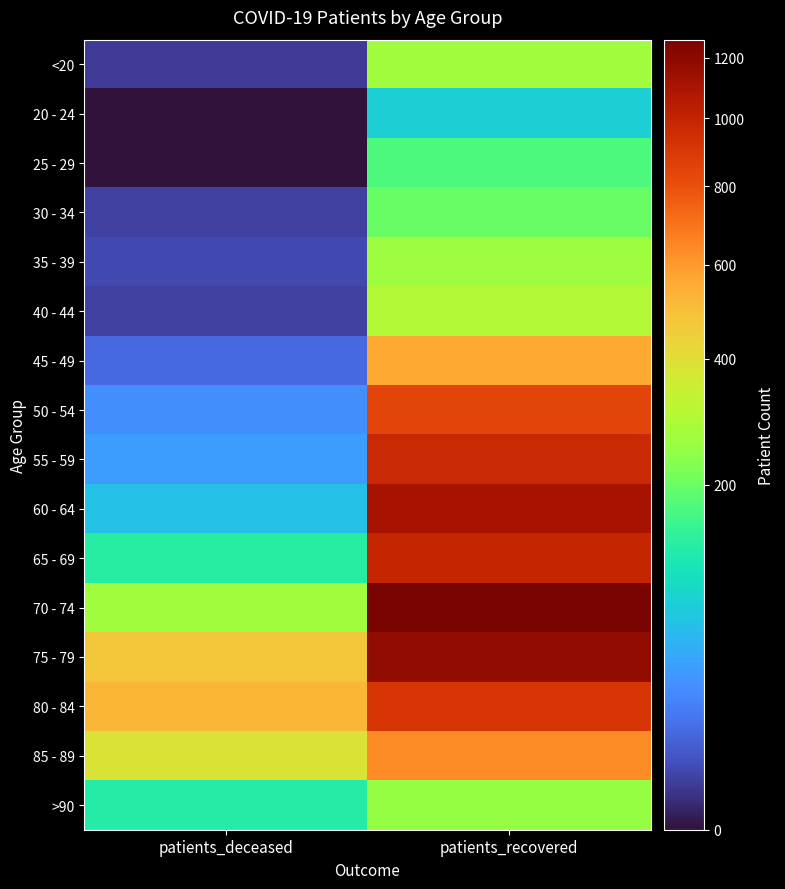

Reading left to right, extract all data points from this chart.

<20: patients_deceased=2	patients_recovered=270
20 - 24: patients_deceased=0	patients_recovered=80
25 - 29: patients_deceased=0	patients_recovered=172
30 - 34: patients_deceased=3	patients_recovered=198
35 - 39: patients_deceased=4	patients_recovered=264
40 - 44: patients_deceased=3	patients_recovered=300
45 - 49: patients_deceased=12	patients_recovered=563
50 - 54: patients_deceased=29	patients_recovered=841
55 - 59: patients_deceased=37	patients_recovered=969
60 - 64: patients_deceased=63	patients_recovered=1109
65 - 69: patients_deceased=131	patients_recovered=989
70 - 74: patients_deceased=268	patients_recovered=1263
75 - 79: patients_deceased=471	patients_recovered=1183
80 - 84: patients_deceased=522	patients_recovered=913
85 - 89: patients_deceased=385	patients_recovered=631
>90: patients_deceased=129	patients_recovered=248